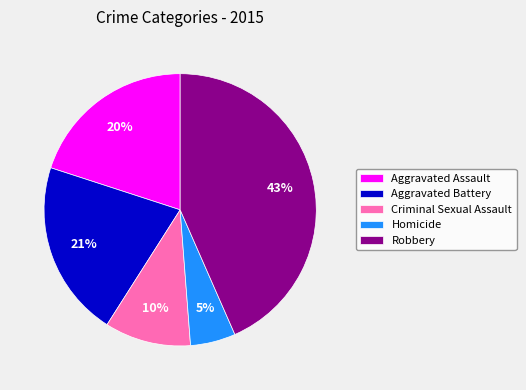

Which category has the biggest portion of the pie?

Robbery